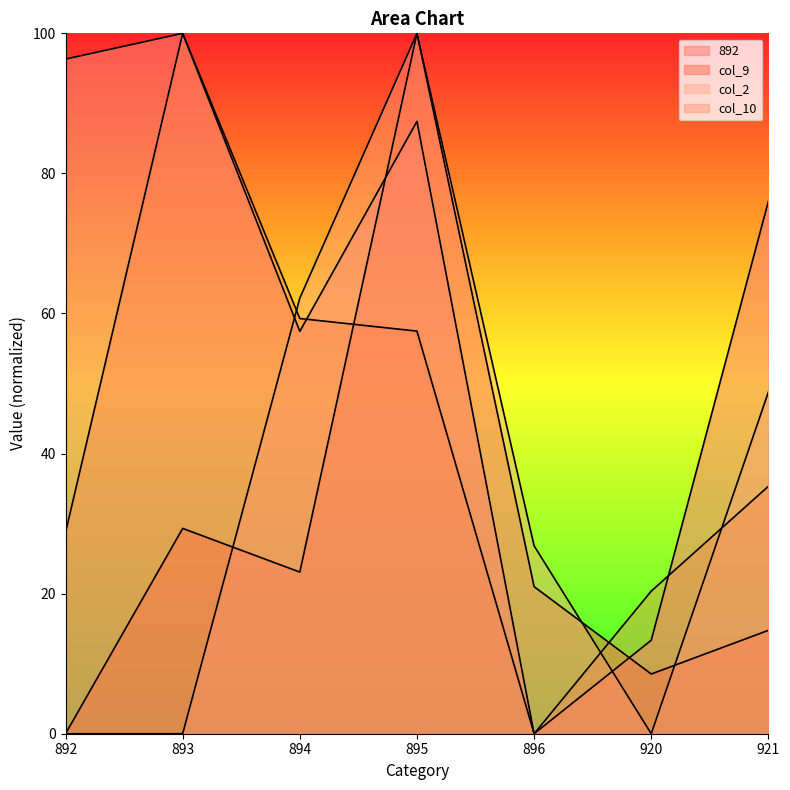

Which category has the highest value in the col_9 series?

895